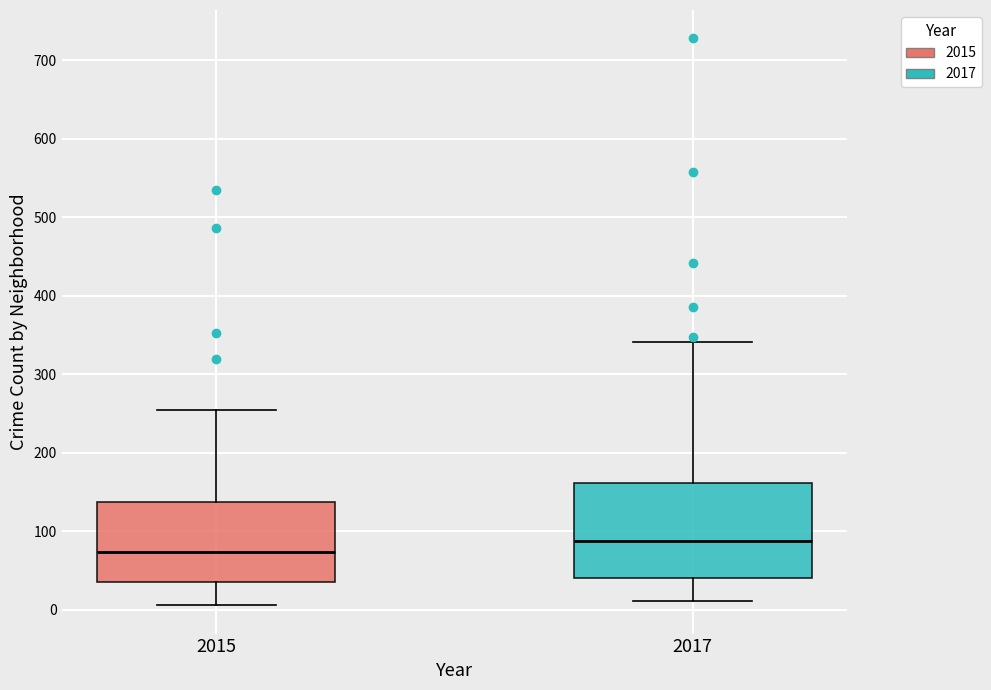

Which box has the highest median line?

2017